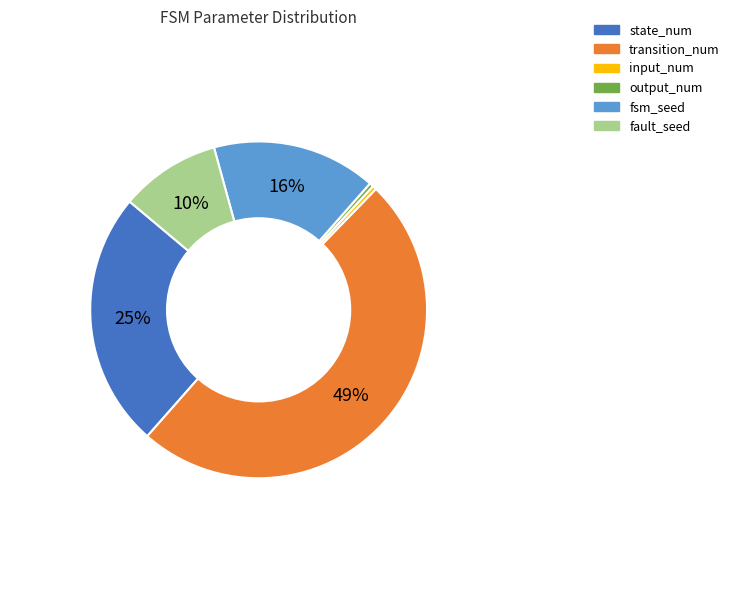

To the nearest percent, what is the difference between the largest and smallest slice percentages?

49%